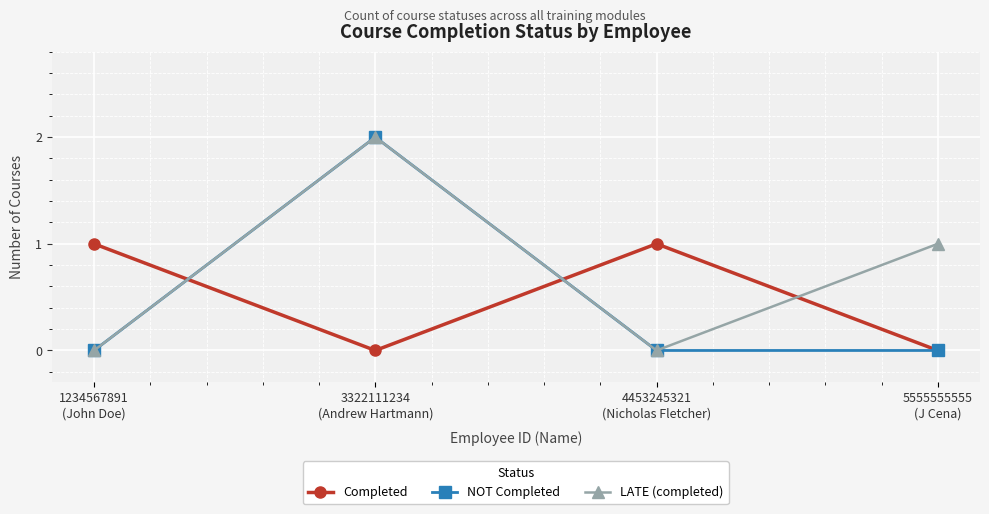

What position from the right is 1234567891
(John Doe)?

4